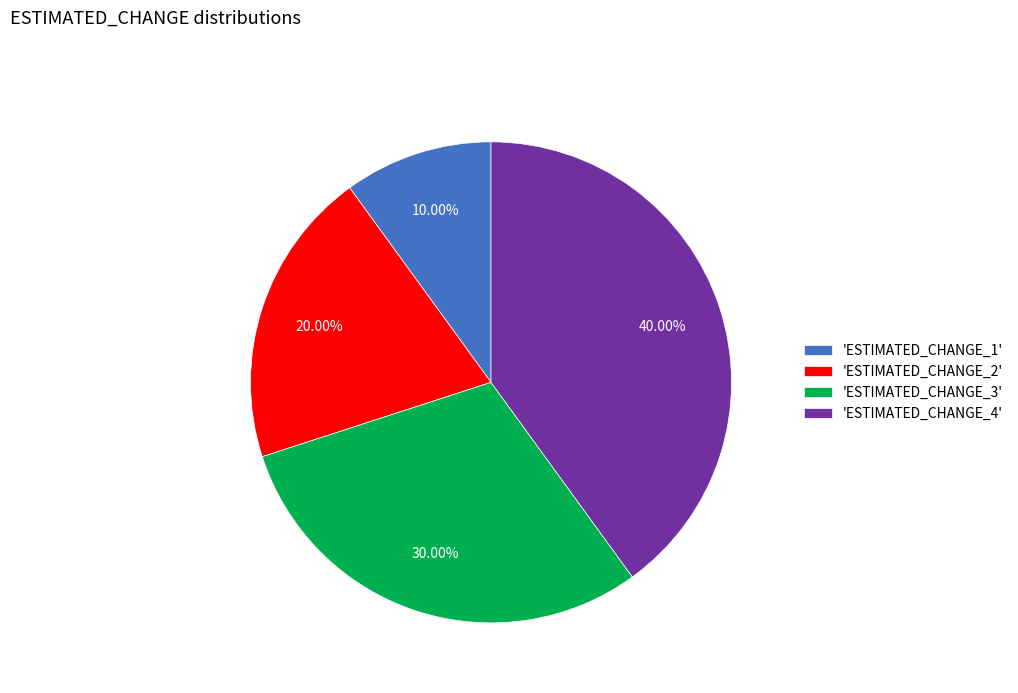

Which category has the smallest portion of the pie?

'ESTIMATED_CHANGE_1'